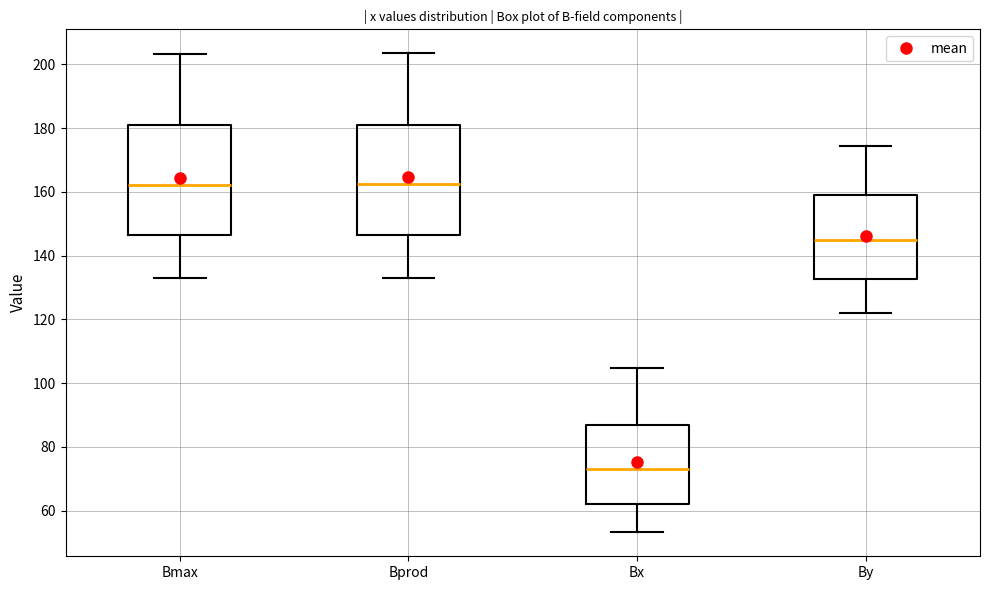

Reading left to right, read every box against the y-axis: the position of its median line, the range the box covers, and the ends of its whiskers. The values are not printed on the chart, so give them approximately, as read against the axis.

Bmax: median 162, box 146 to 180, whiskers 132 to 204
Bprod: median 162, box 146 to 182, whiskers 134 to 204
Bx: median 74, box 62 to 86, whiskers 54 to 104
By: median 146, box 132 to 158, whiskers 122 to 174